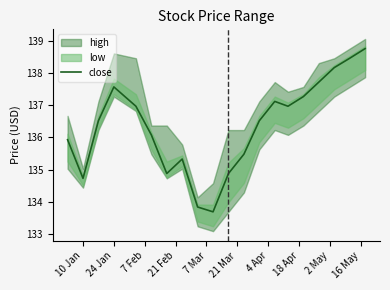

Is this an area chart (filled region under the line)?

No